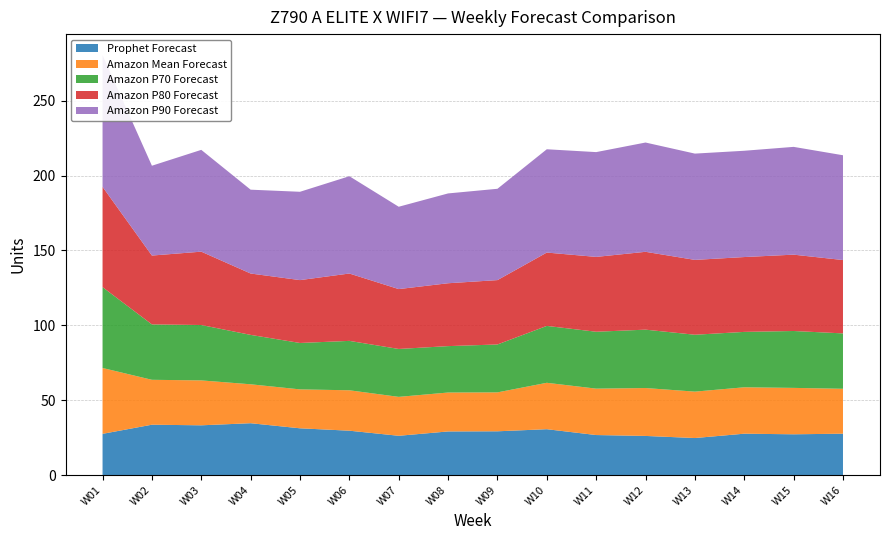

Reading right to left, what are all the values shown in this chart?

Prophet Forecast: 27.6	27.2	27.6	24.7	26.1	26.7	30.6	29.2	29.1	26.2	29.6	31.2	34.6	33.2	33.6	27.5
Amazon P70 Forecast: 37.0	38.0	37.0	38.0	39.0	38.0	38.0	32.0	31.0	32.0	33.0	31.0	33.0	37.0	37.0	54.0
Amazon P80 Forecast: 49.0	51.0	50.0	50.0	52.0	50.0	49.0	43.0	42.0	40.0	45.0	42.0	41.0	49.0	46.0	67.0
Amazon P90 Forecast: 70.0	72.0	71.0	71.0	73.0	70.0	69.0	61.0	60.0	55.0	65.0	59.0	56.0	68.0	60.0	88.0
Amazon Mean Forecast: 30.0	31.0	31.0	31.0	32.0	31.0	31.0	26.0	26.0	26.0	27.0	26.0	26.0	30.0	30.0	44.0